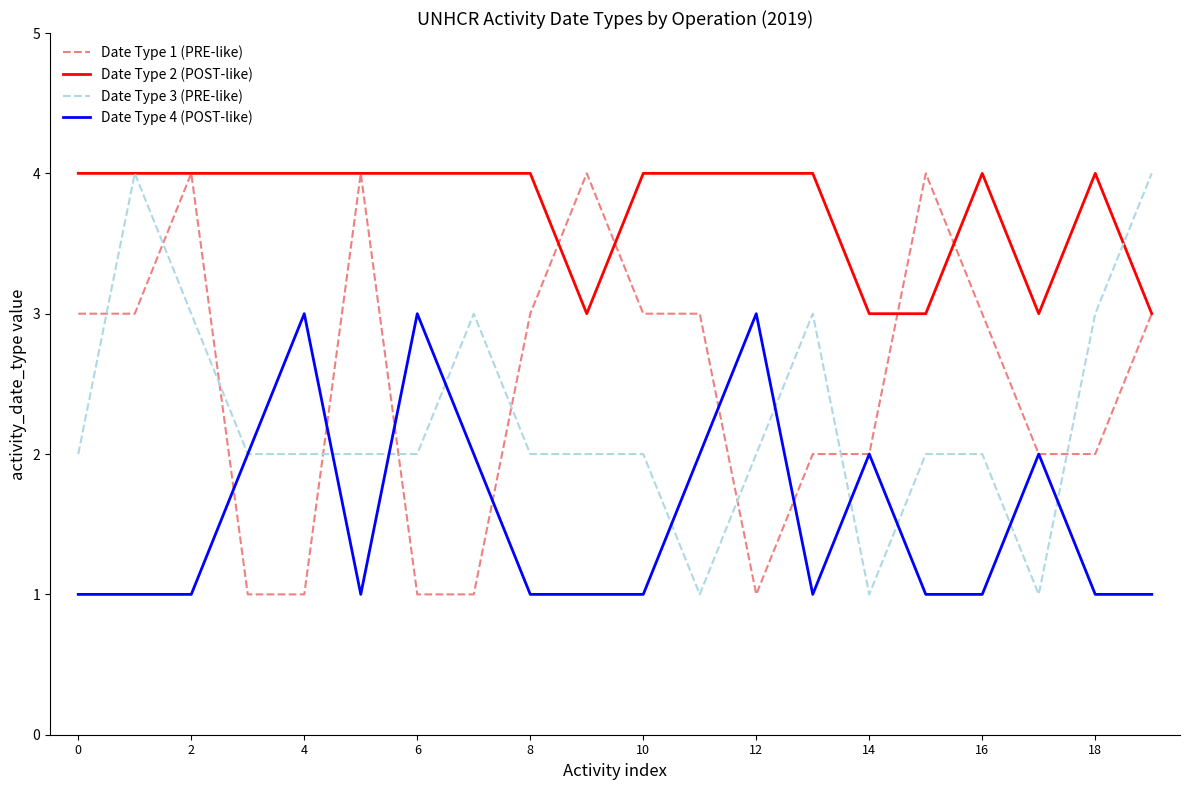

Which series has the largest total across all categories?

Date Type 2 (POST-like)